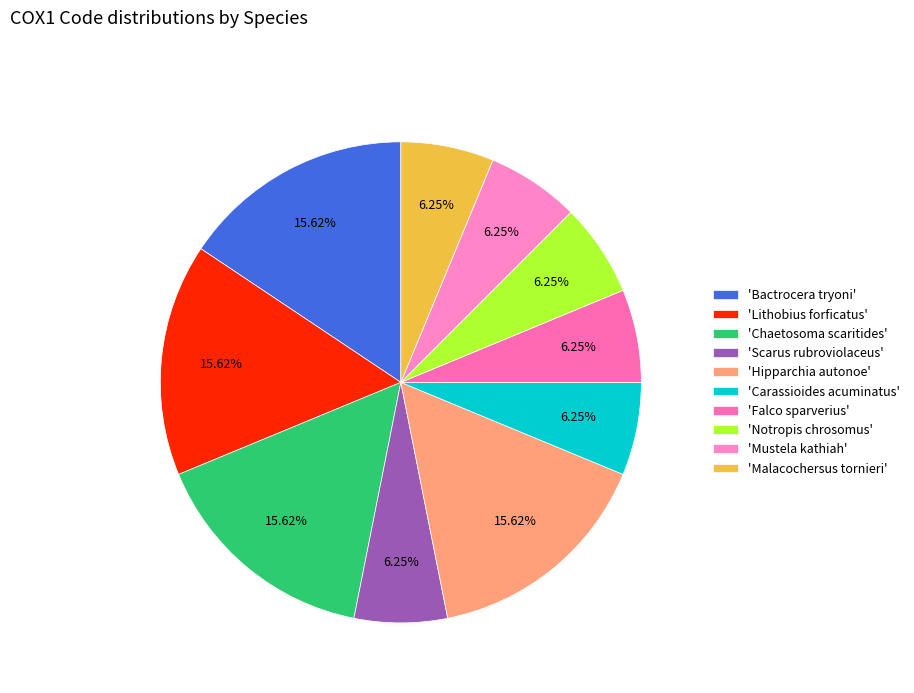

To the nearest percent, what is the average slice percentage?

10%